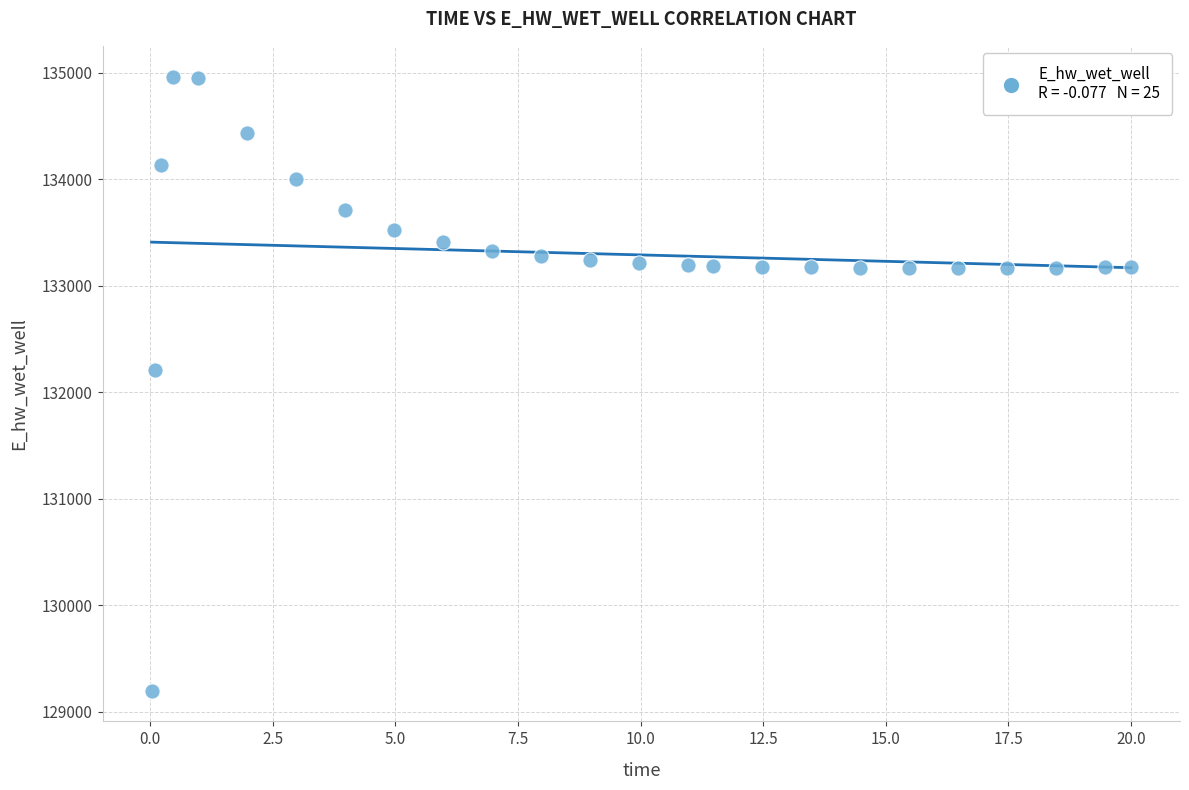

What is the range of X values (max minus min)?

20.0